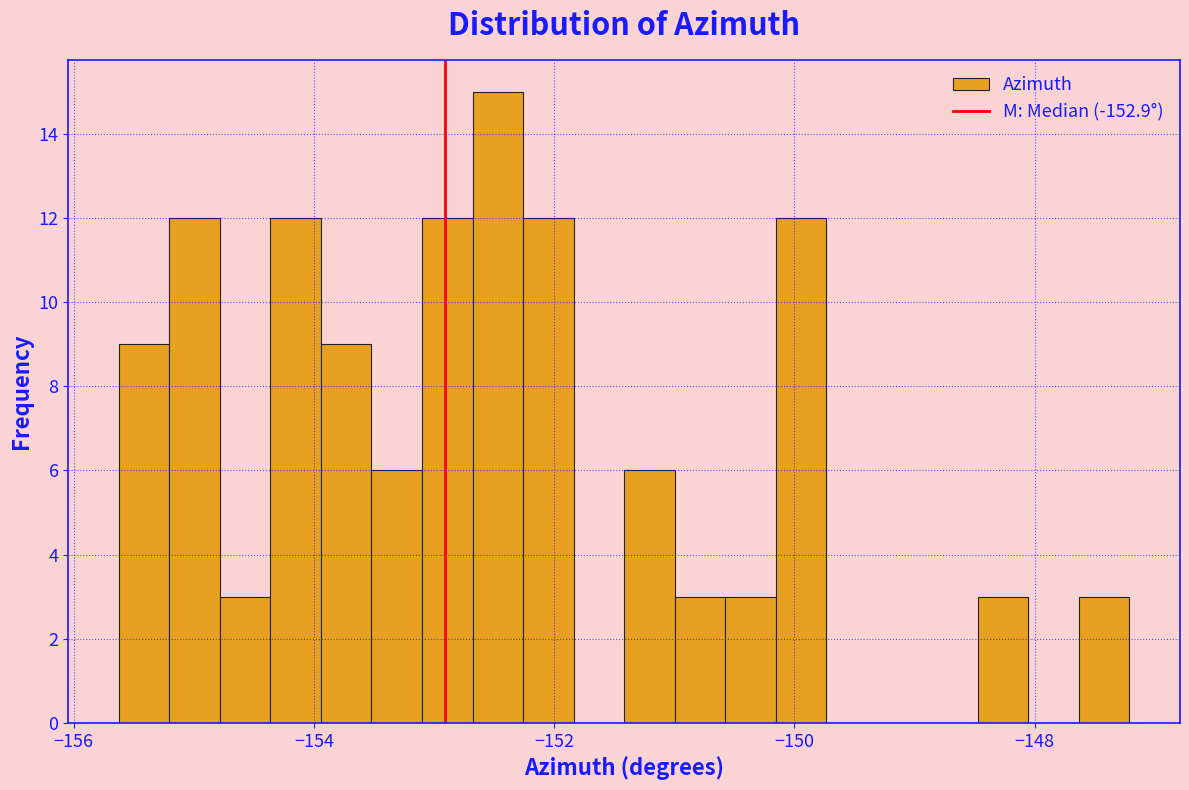

Around what value on the x-axis is the tallest bar? Give the approximate position of its centre, as read against the axis.

-152.4